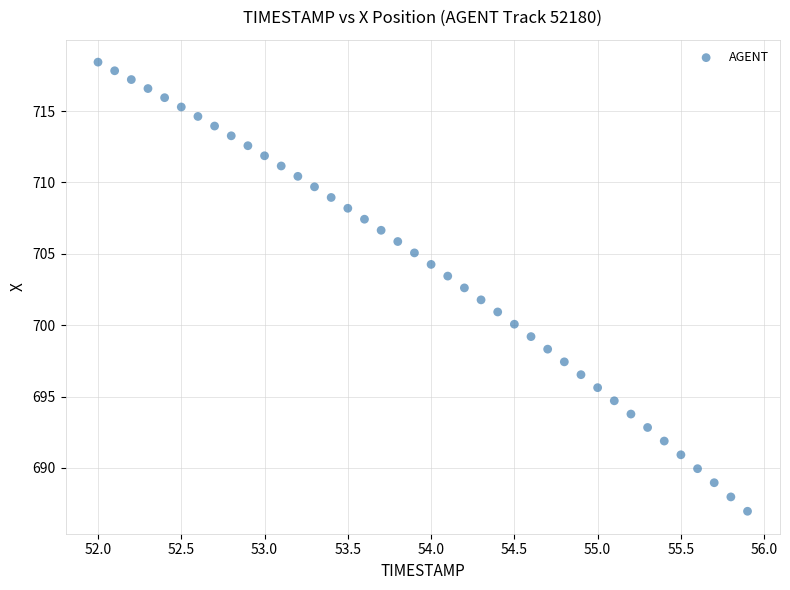

What is the range of X values (max minus min)?

3.9